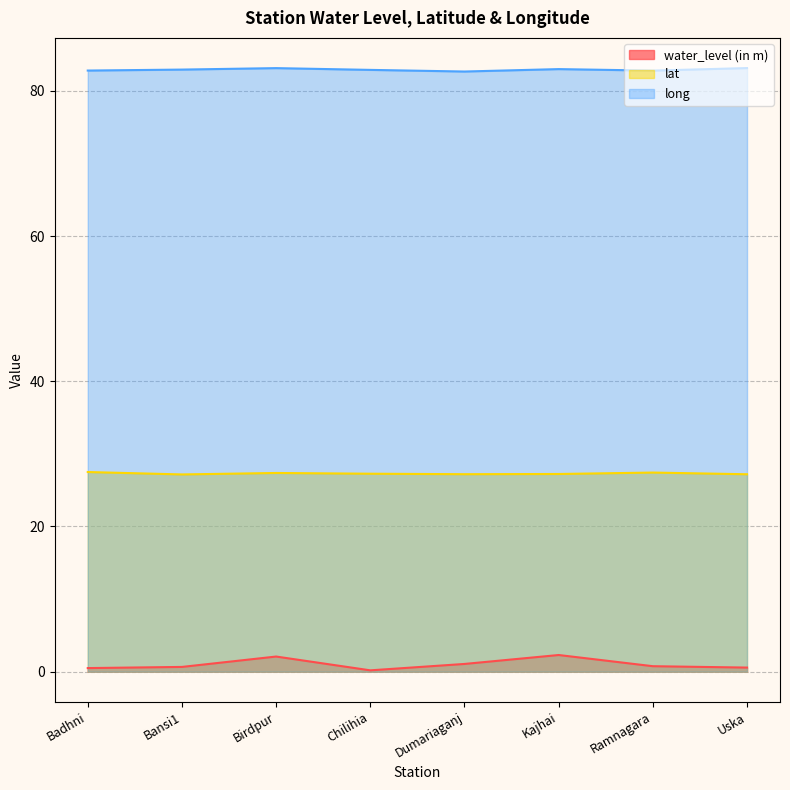

What is the label of the 5th point from the right?

Chilihia